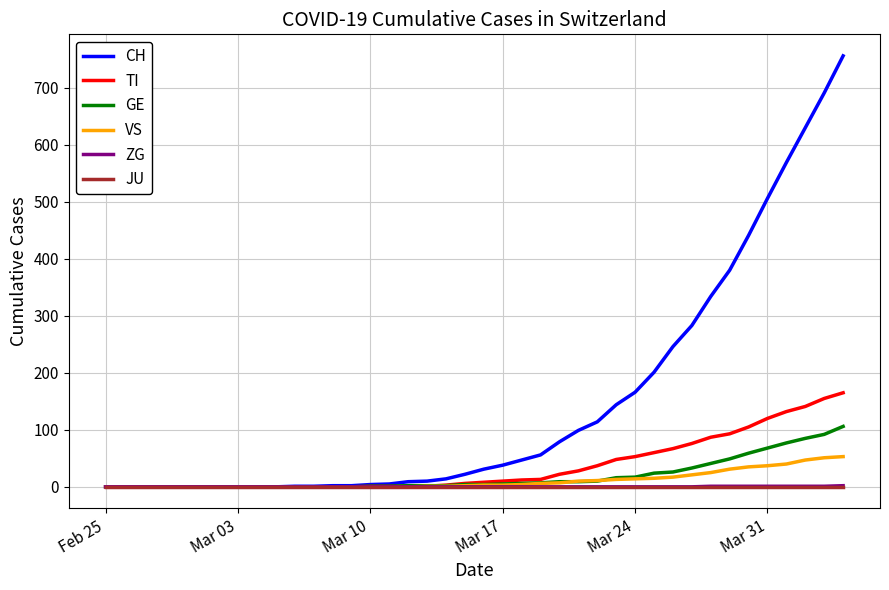

What is the maximum value shown in the chart?

756